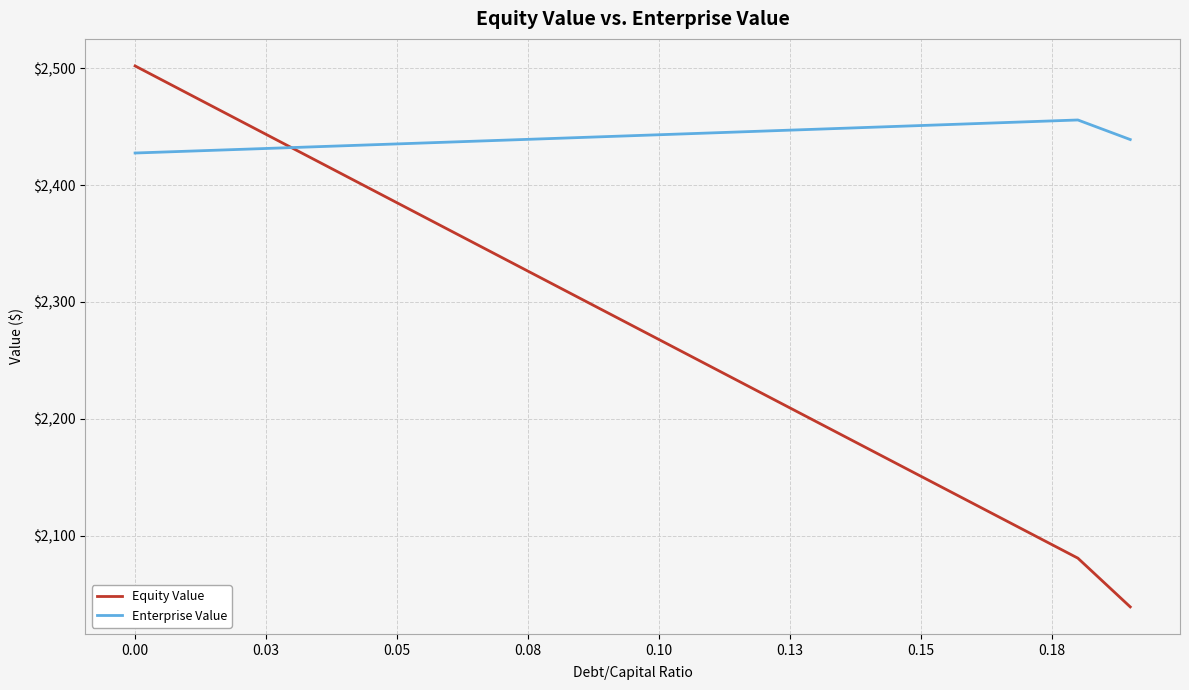

Which series has the largest range (max minus min)?

Equity Value